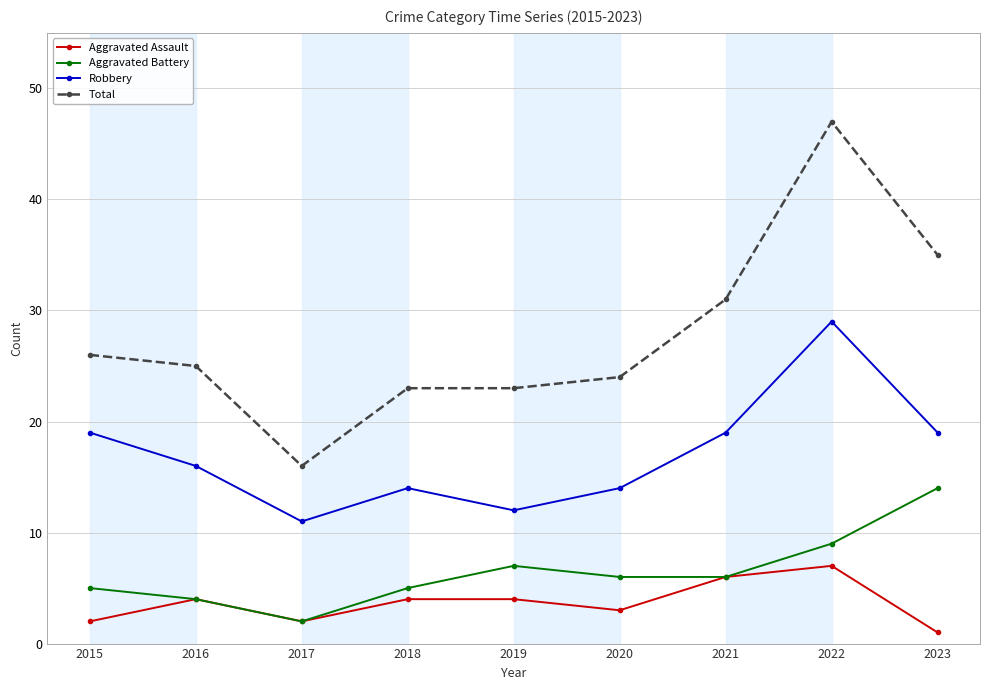

What is the minimum value for Robbery?

11